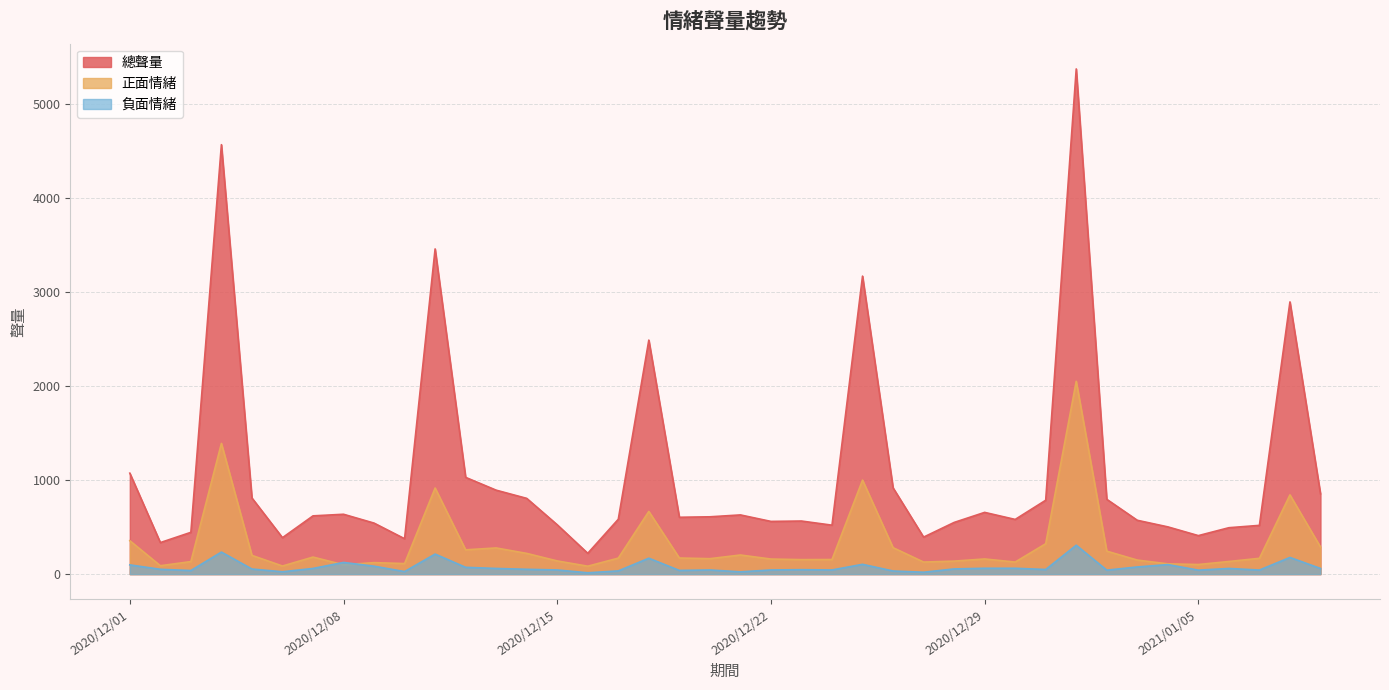

What are all the series names shown in the legend?

總聲量, 正面情緒, 負面情緒